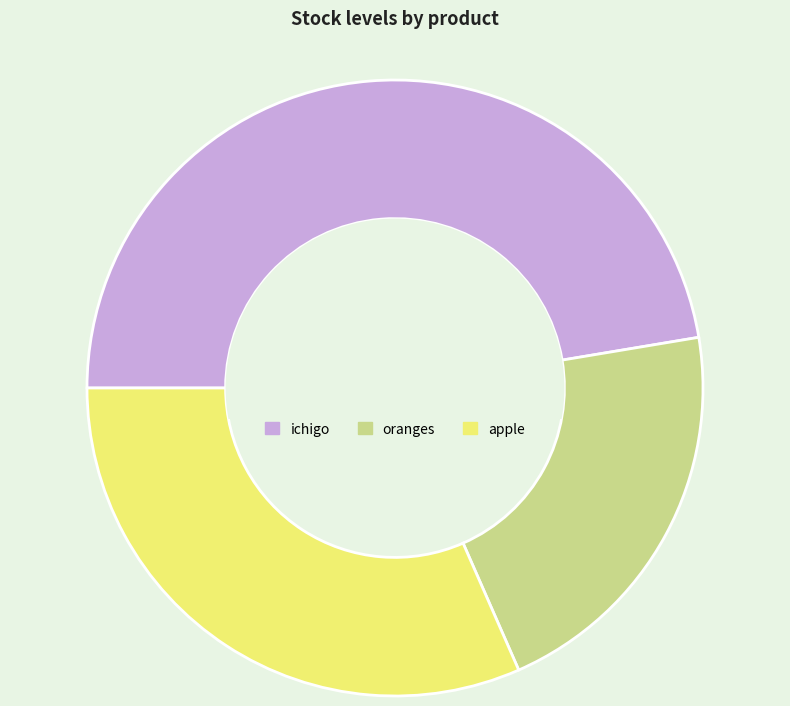

How many slices are in this pie chart?

3